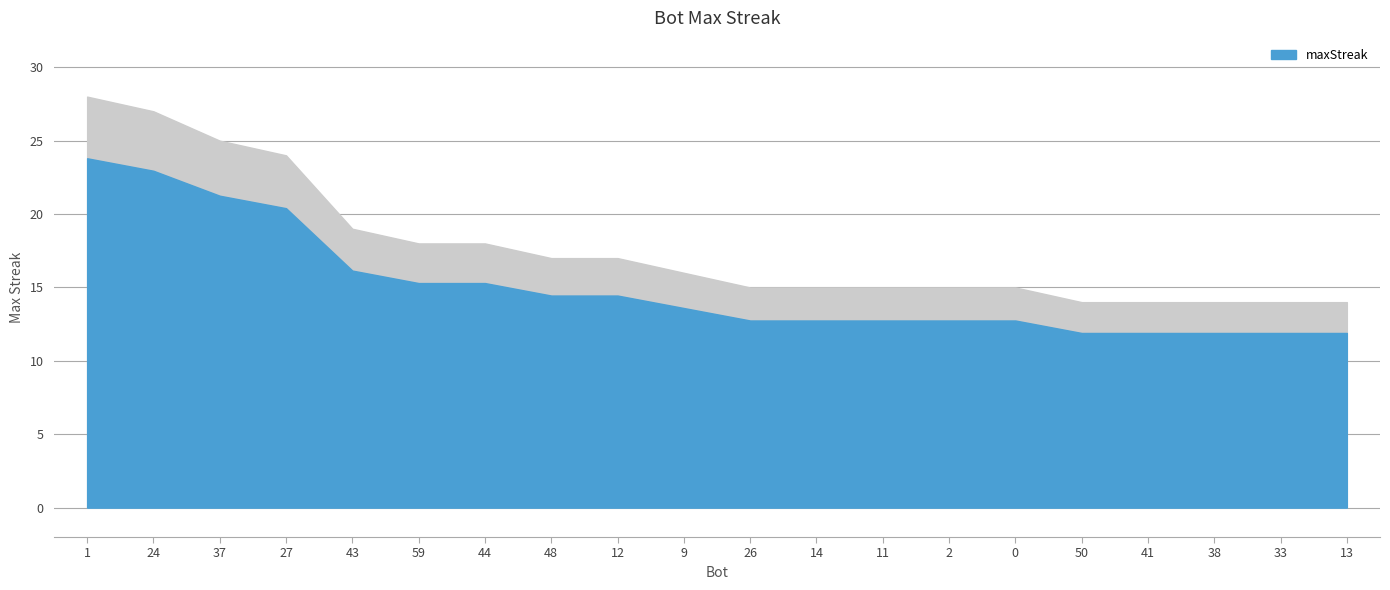

Rank the categories by value from highest to lowest.

1, 24, 37, 27, 43, 59, 44, 48, 12, 9, 26, 14, 11, 2, 0, 50, 41, 38, 33, 13